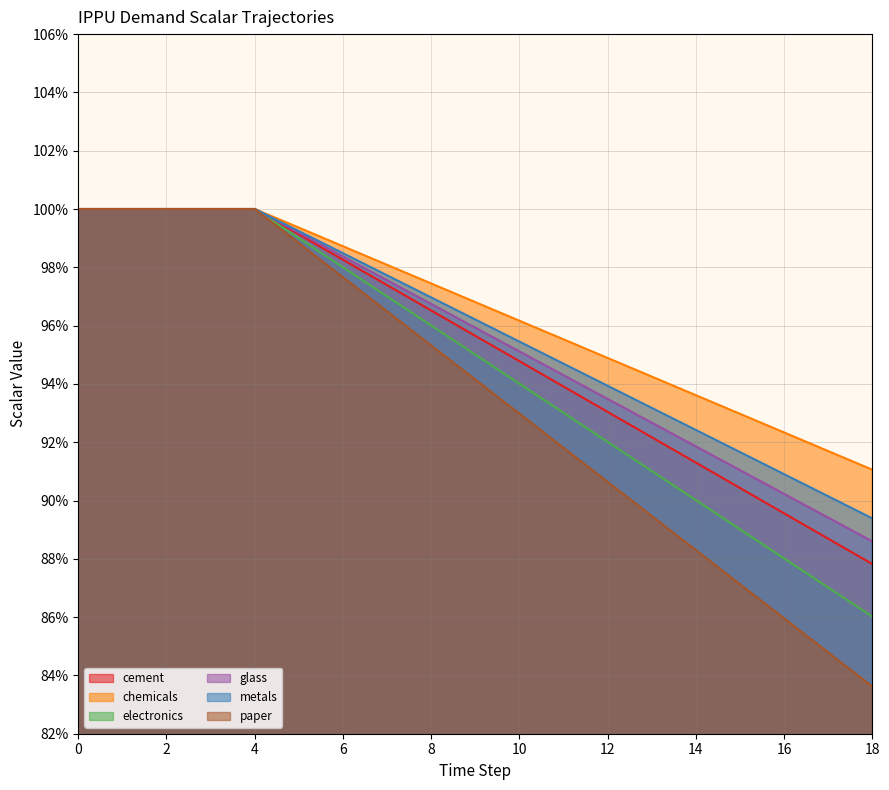

True or false: demscalar_ippu_chemicals has more than 2 interior local peaks.

False